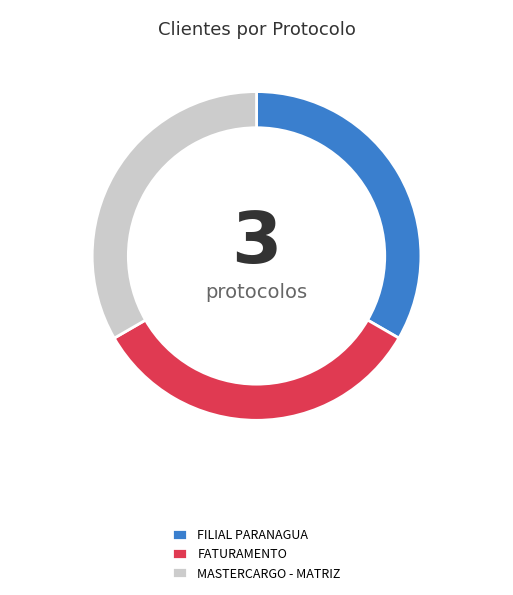

How many segments does this pie chart have?

3